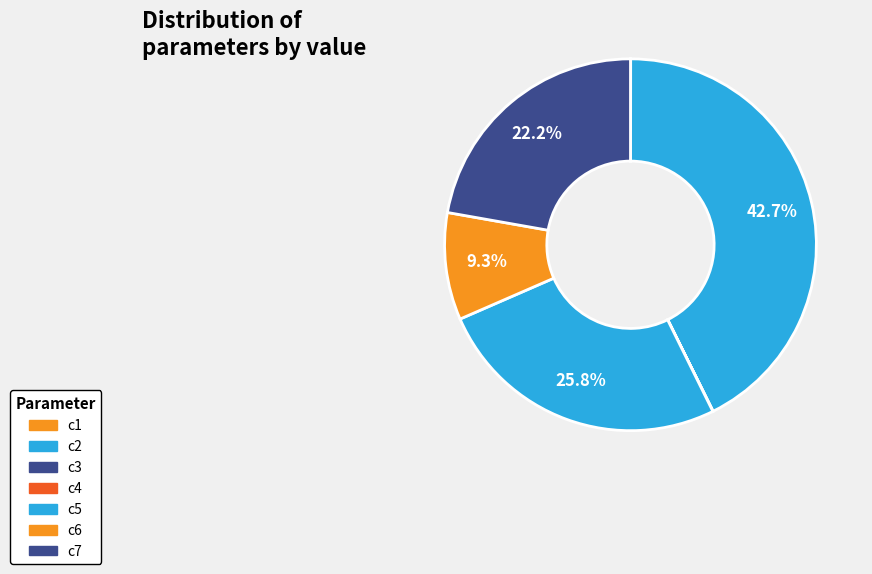

Between c2 and c6, which is larger?

c2